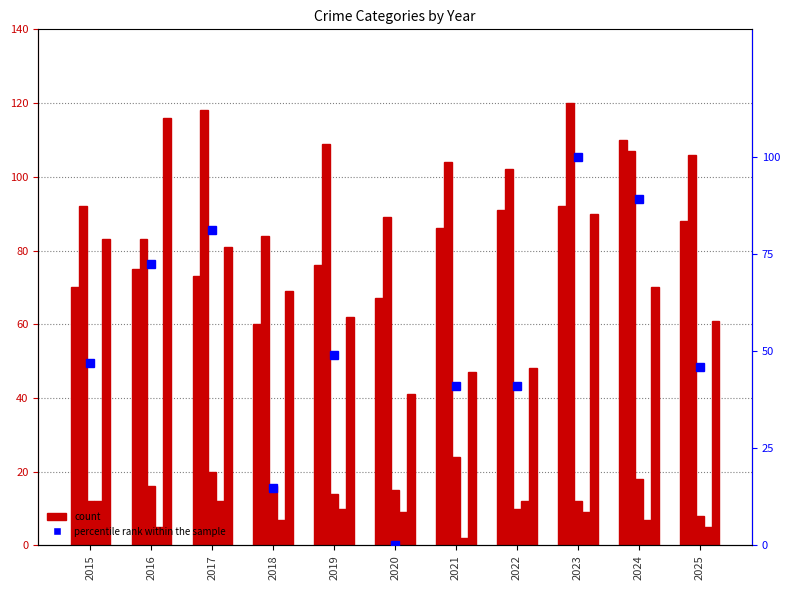

How many groups of bars are there?

11